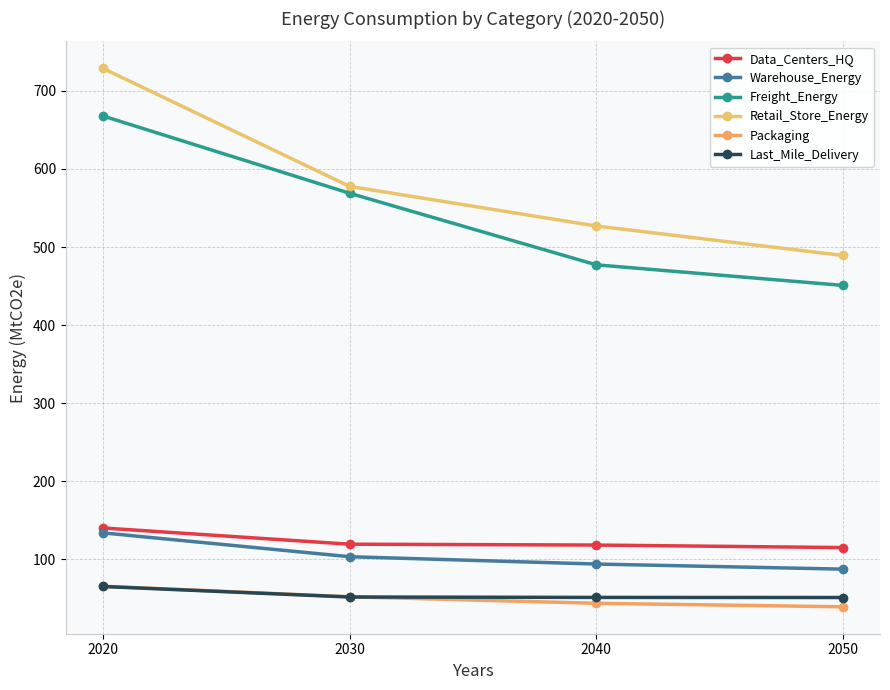

What is the average value of the Packaging series?

50.1